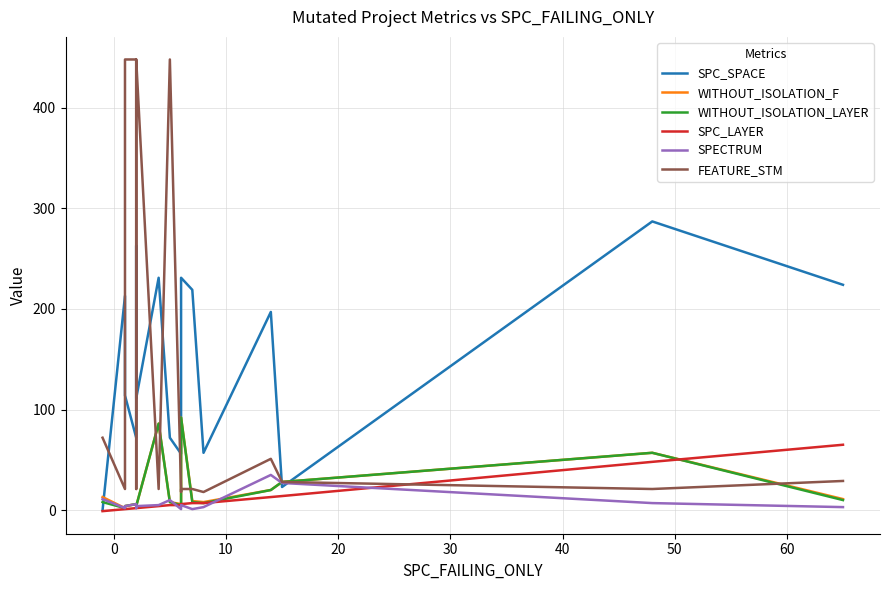

List the series in order of their peak value, lowest first.

SPECTRUM, SPC_LAYER, WITHOUT_ISOLATION_F, WITHOUT_ISOLATION_LAYER, SPC_SPACE, FEATURE_STM